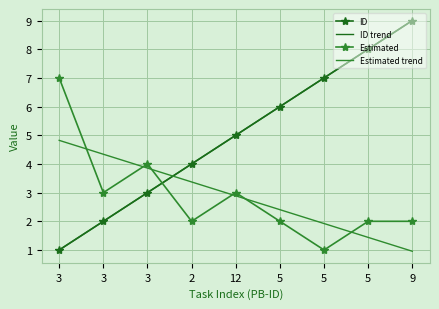

Between 12 and 5, which series saw the biggest shift?

ID